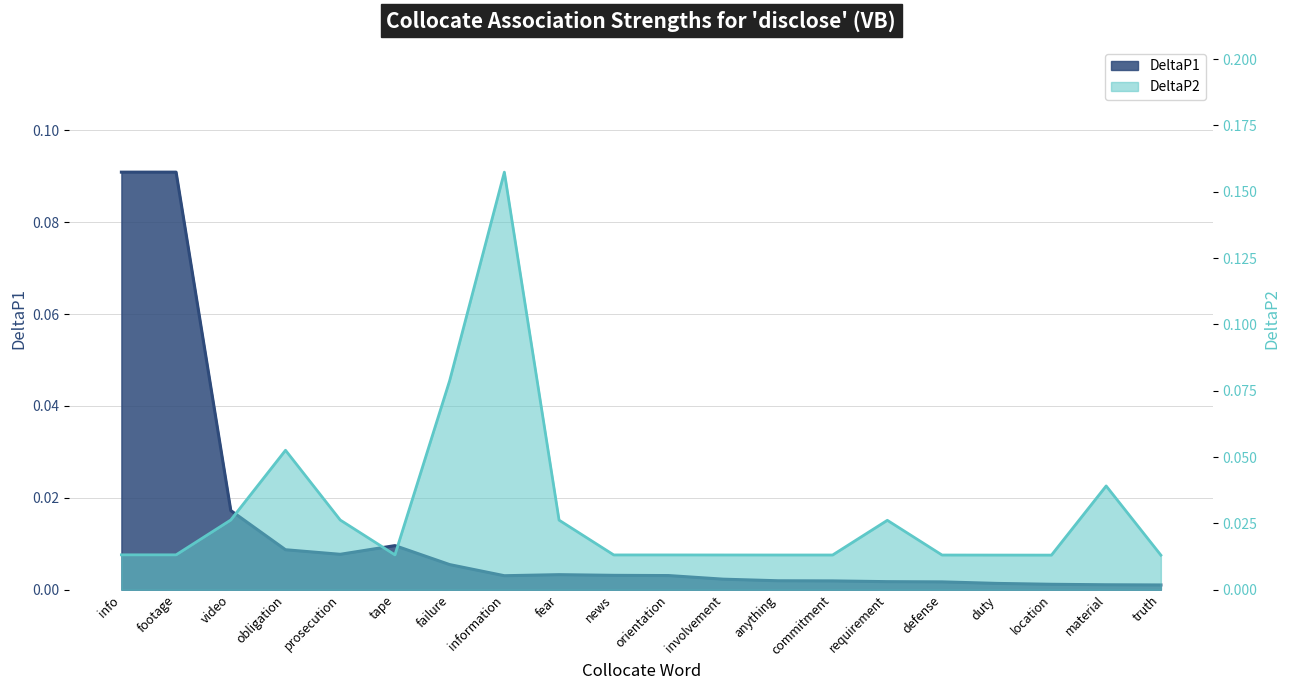

Which series changed the most between news and defense?

DeltaP1